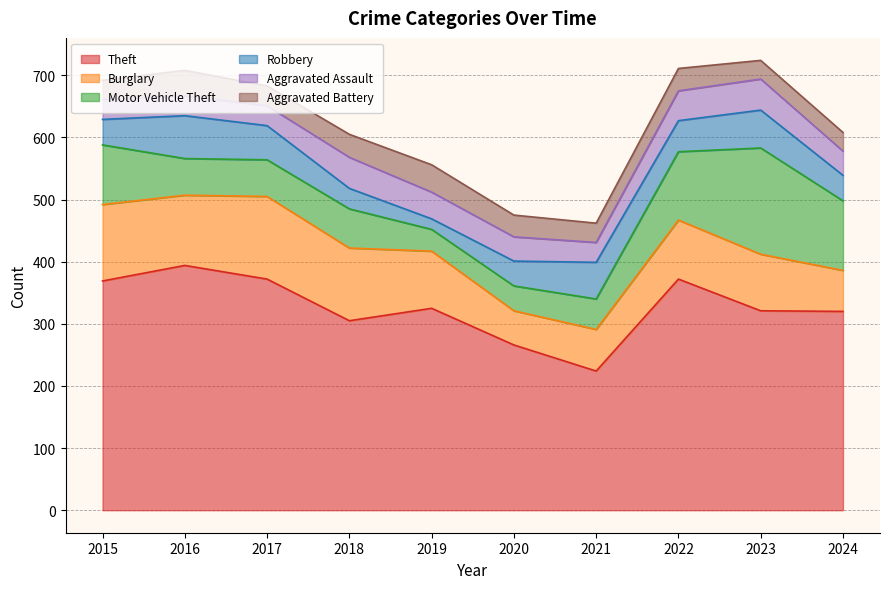

Rank the series by their maximum value, from lowest to highest.

Aggravated Battery, Aggravated Assault, Robbery, Burglary, Motor Vehicle Theft, Theft